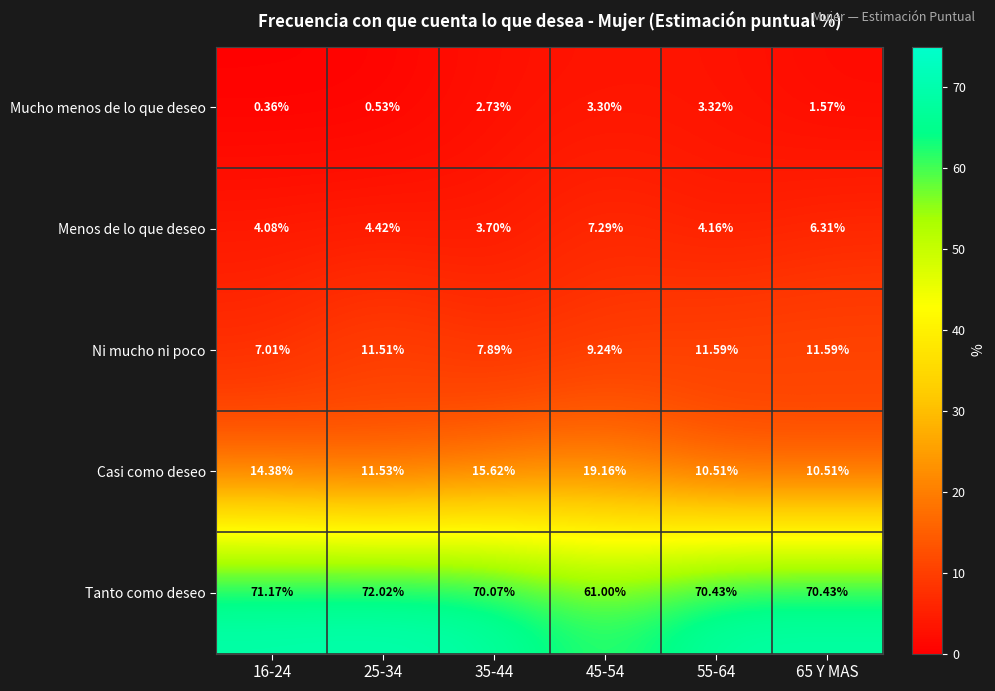

List the series in order of their peak value, highest first.

Tanto como deseo, Casi como deseo, Ni mucho ni poco, Menos de lo que deseo, Mucho menos de lo que deseo